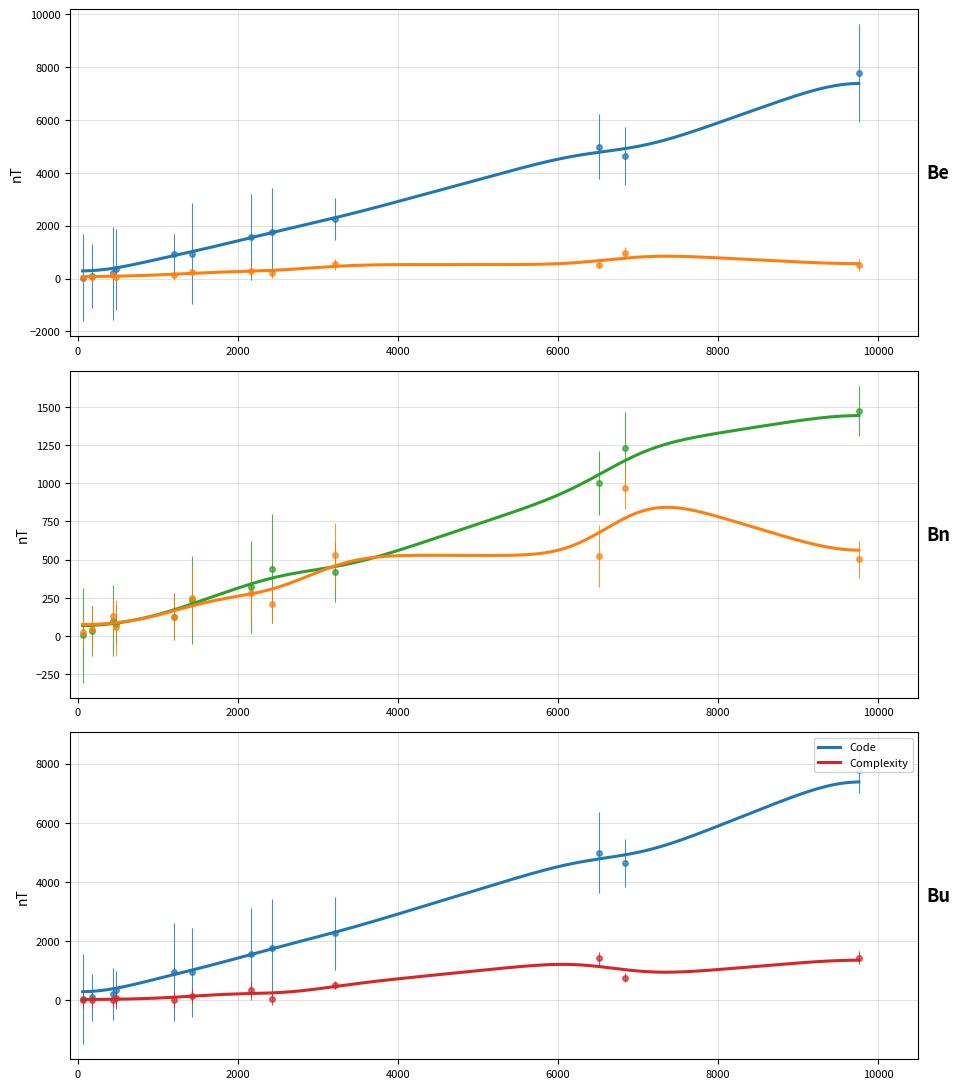

Where is Complexity nearest to the value 721?

6837